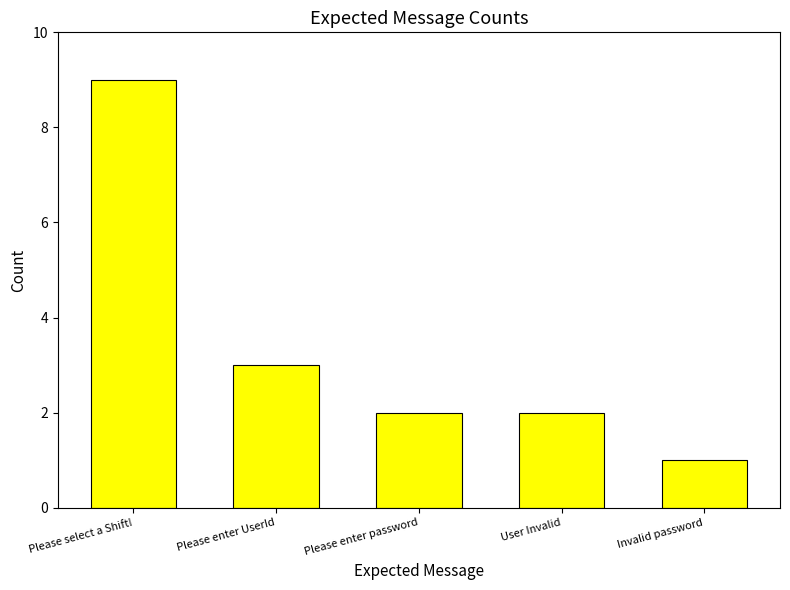

Reading left to right, extract all data points from this chart.

9	3	2	2	1